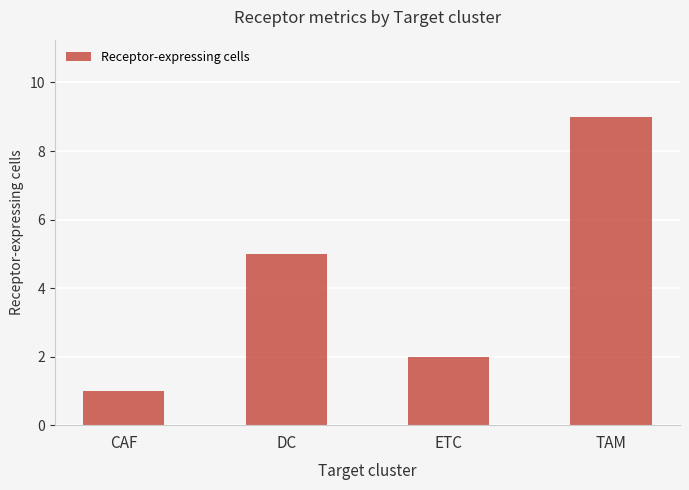

What is the sum of all values?

17